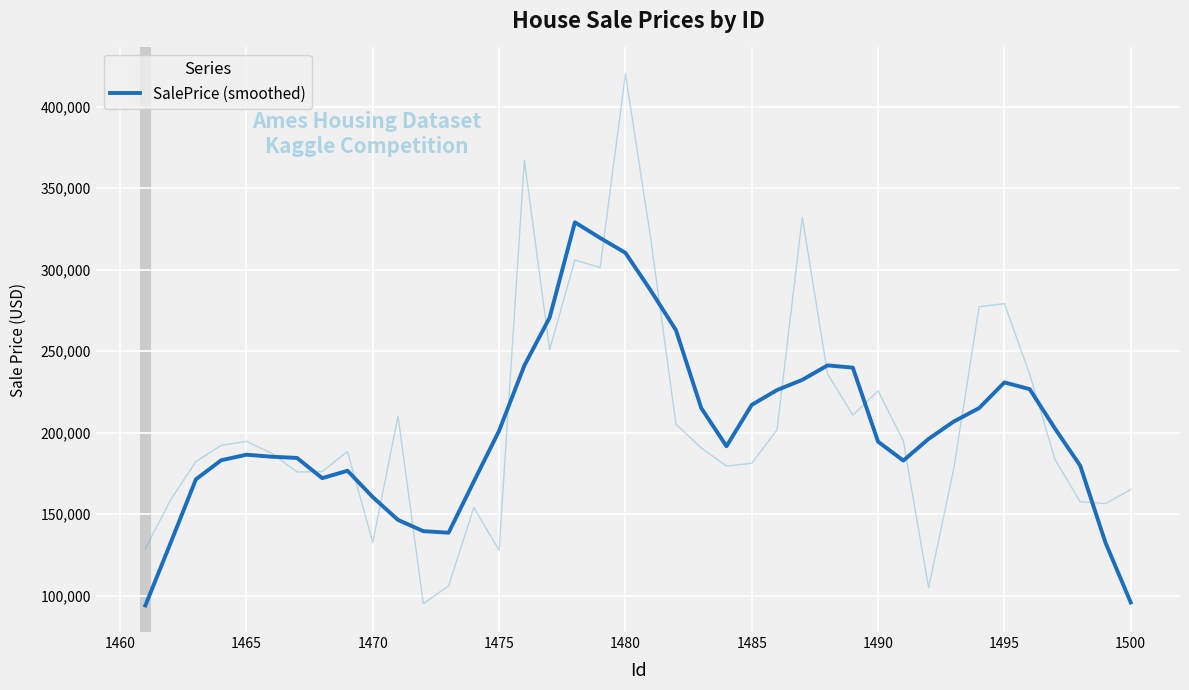

What is the highest value of the SalePrice (smoothed) series?

329092.1